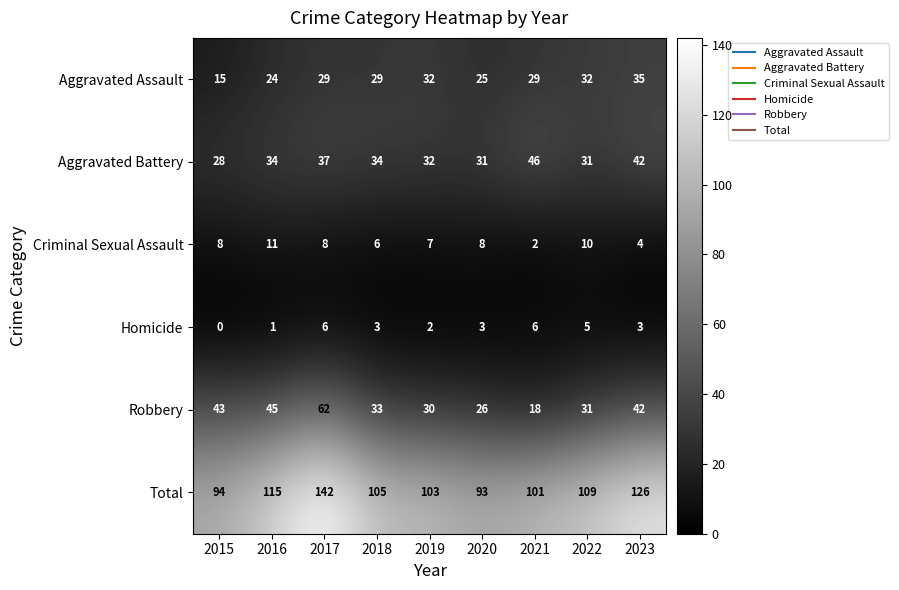

Which series has the largest total across all categories?

Total